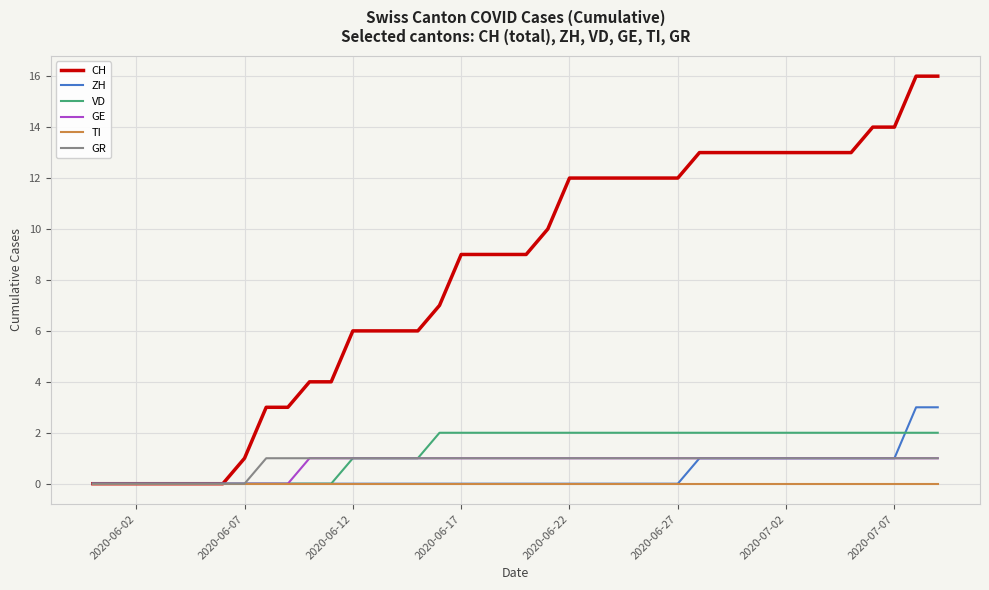

True or false: ZH and VD intersect in this chart.

True